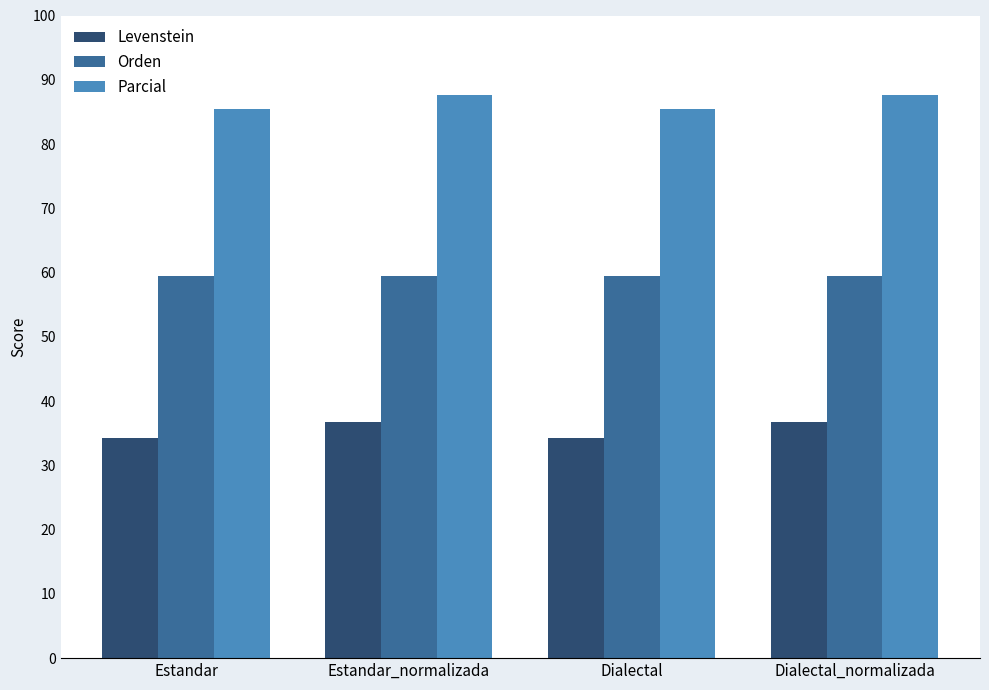

What is the label of the 4th bar from the left?

Dialectal_normalizada